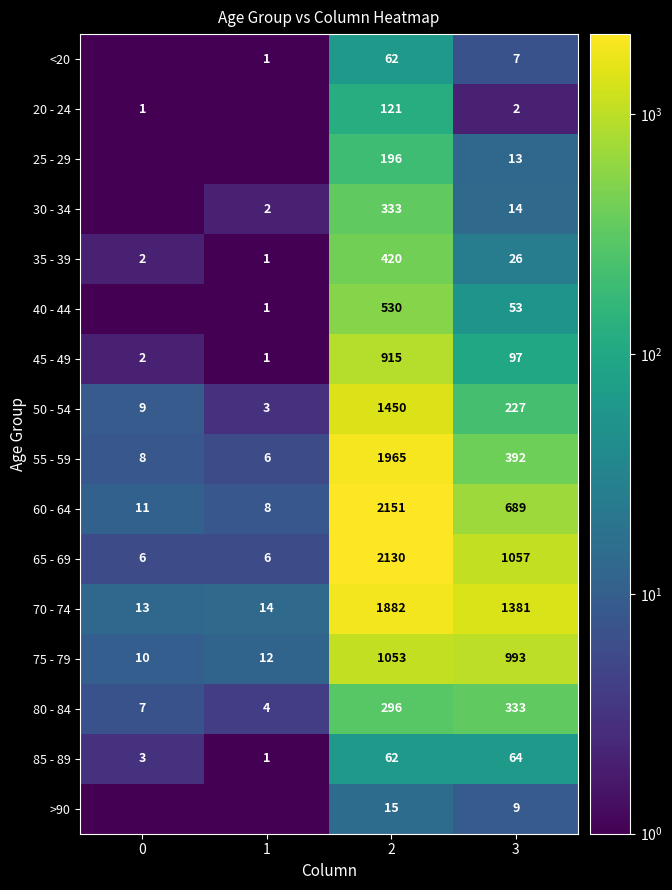

What is the total value across all series at 2?

13581.0